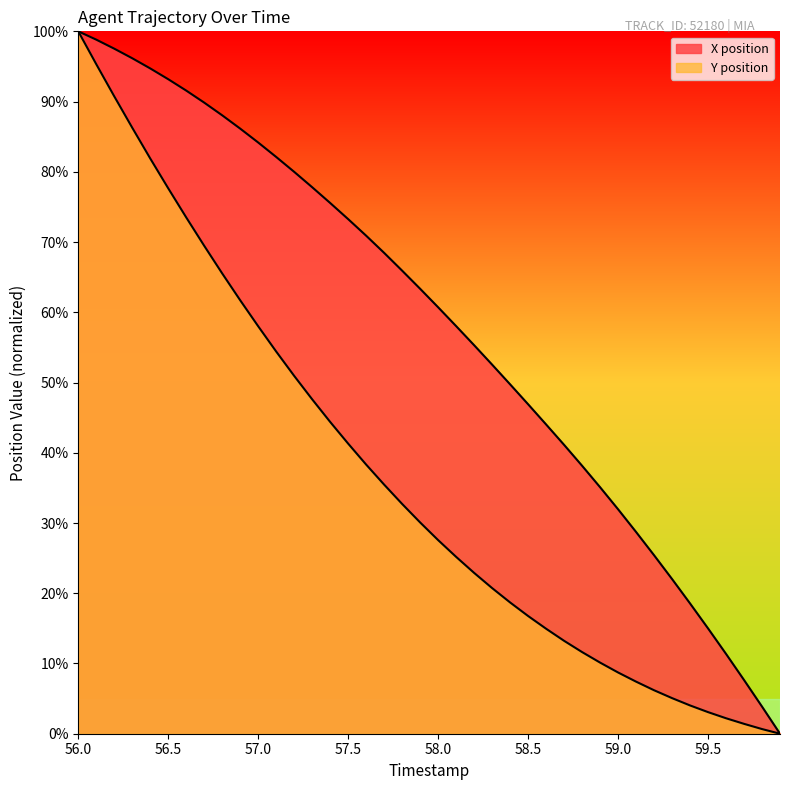

Which series has the largest total across all categories?

X position